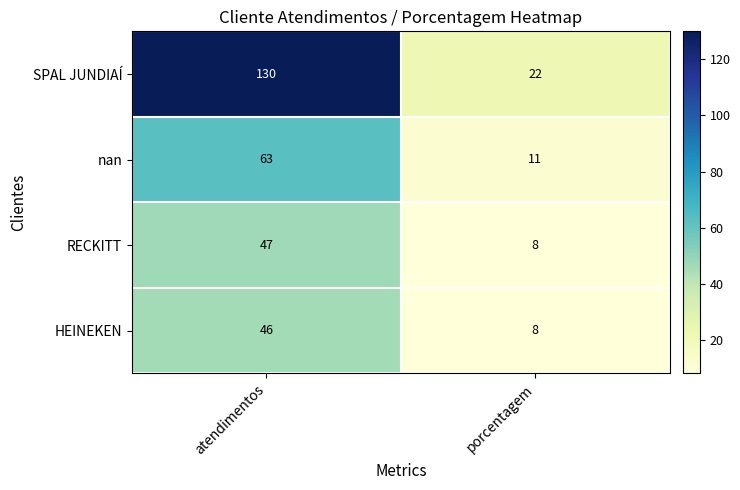

At which category does the chart reach its minimum across all series?

porcentagem